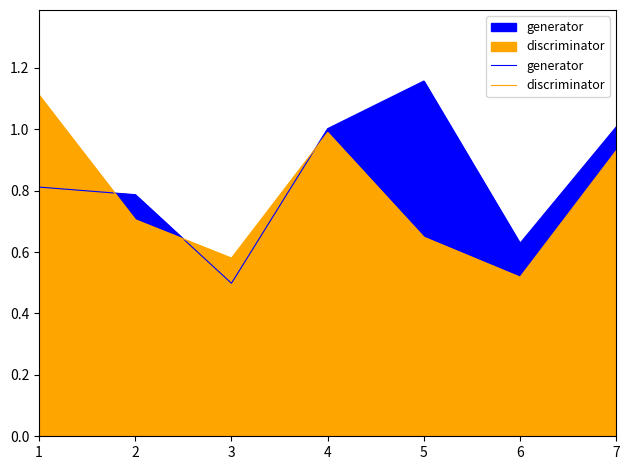

At which label does discriminator reach its minimum?

6